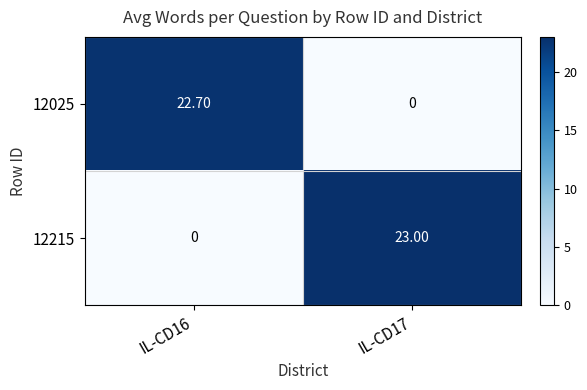

What is the difference between the 12025 values at IL-CD17 and IL-CD16?

22.7